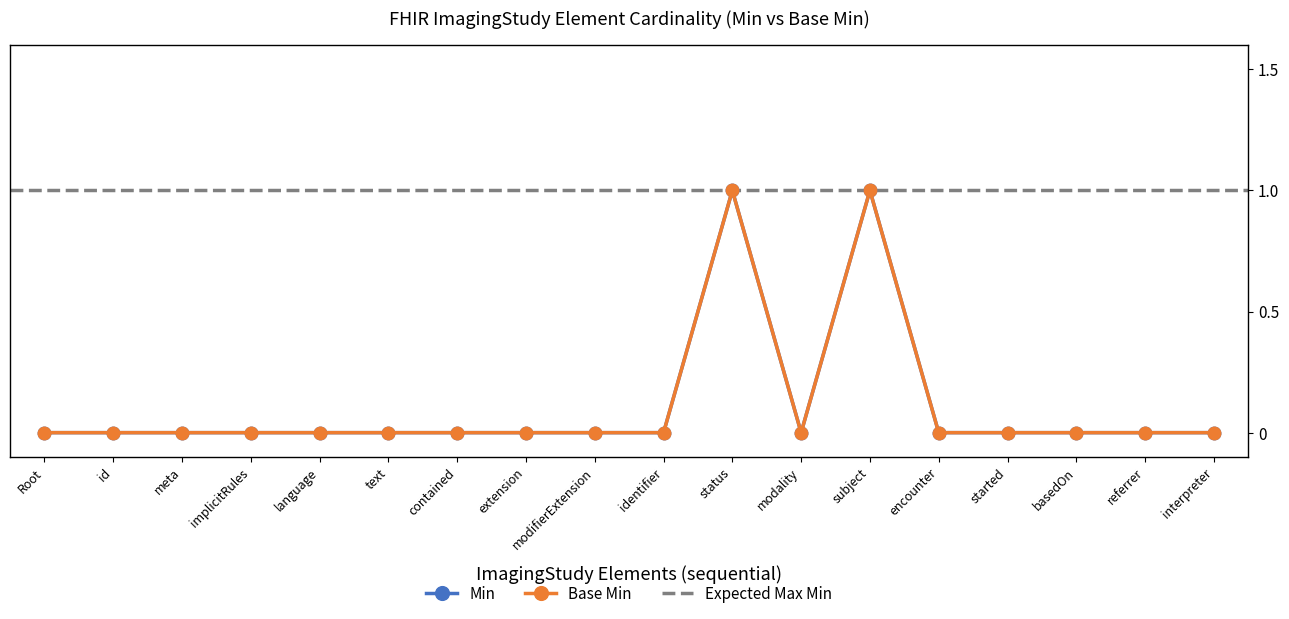

The Min series shows 0 at language. True or false?

True